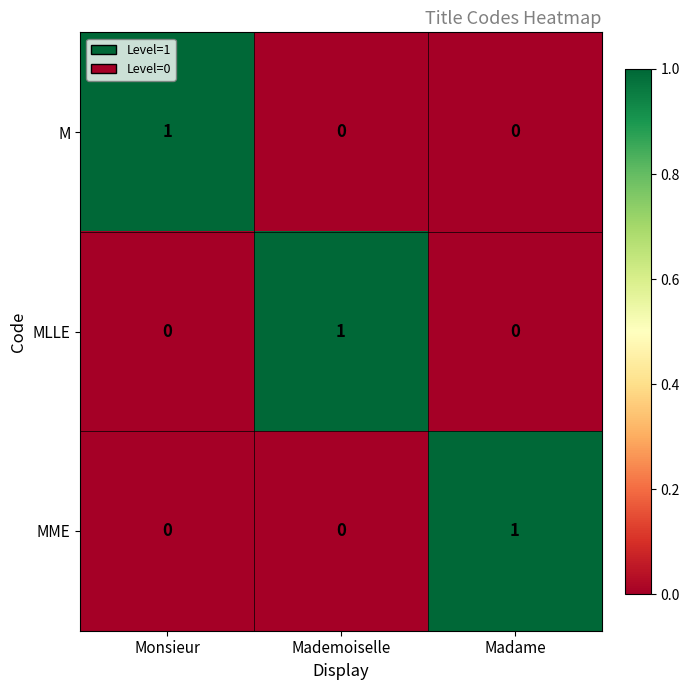

True or false: M has a value of 1 at Madame.

False